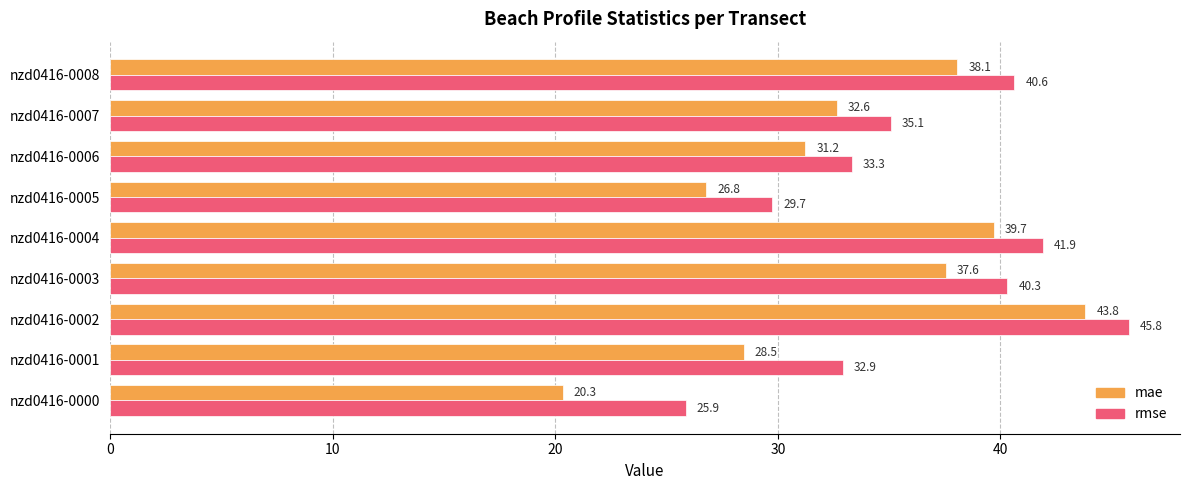

Between nzd0416-0002 and nzd0416-0005, which series saw the biggest shift?

mae